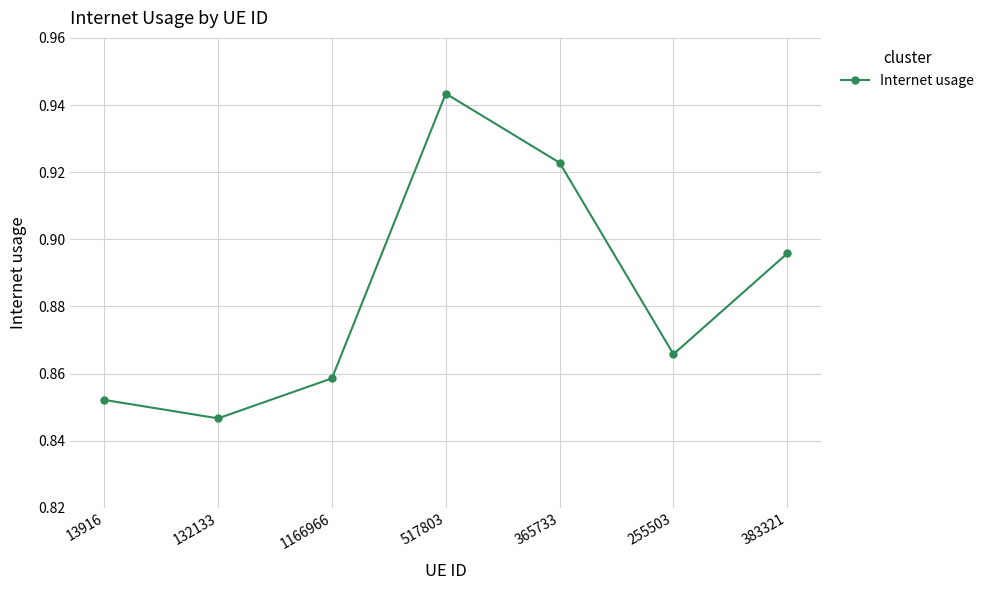

Is this an area chart (filled region under the line)?

No